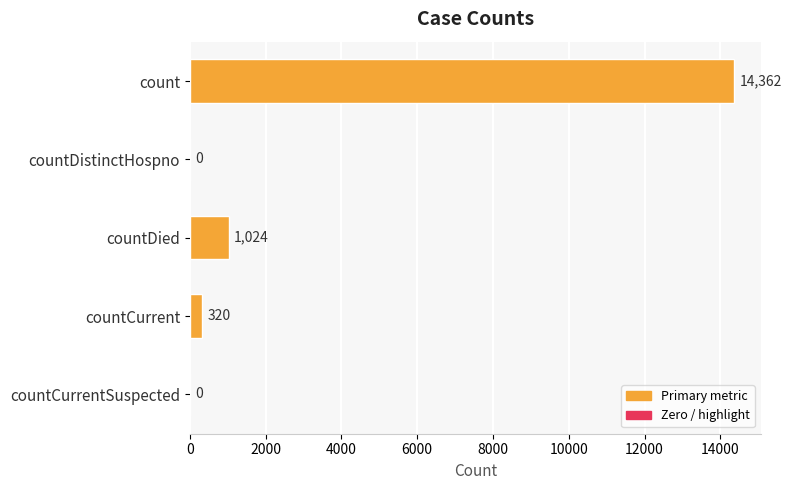

Are the bars horizontal?

Yes